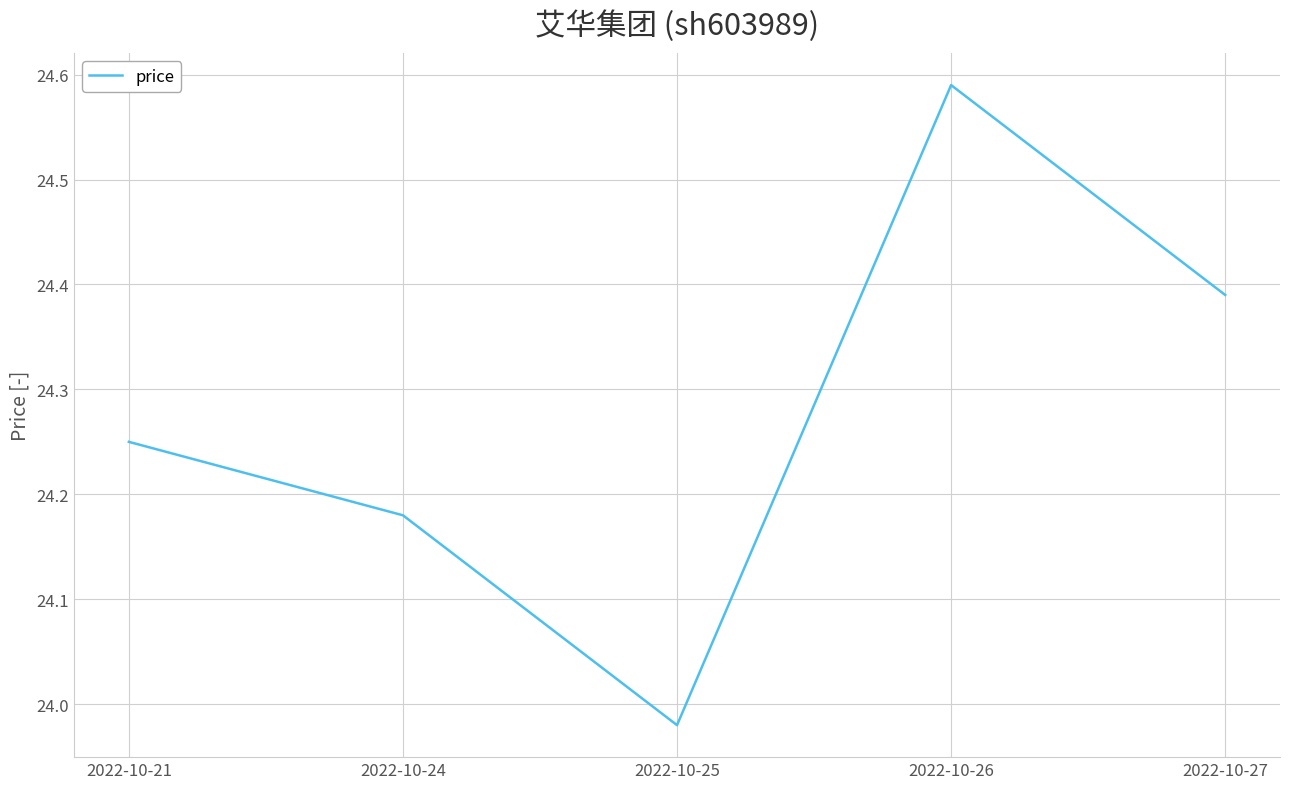

Does the chart display data point markers on the line(s)?

No